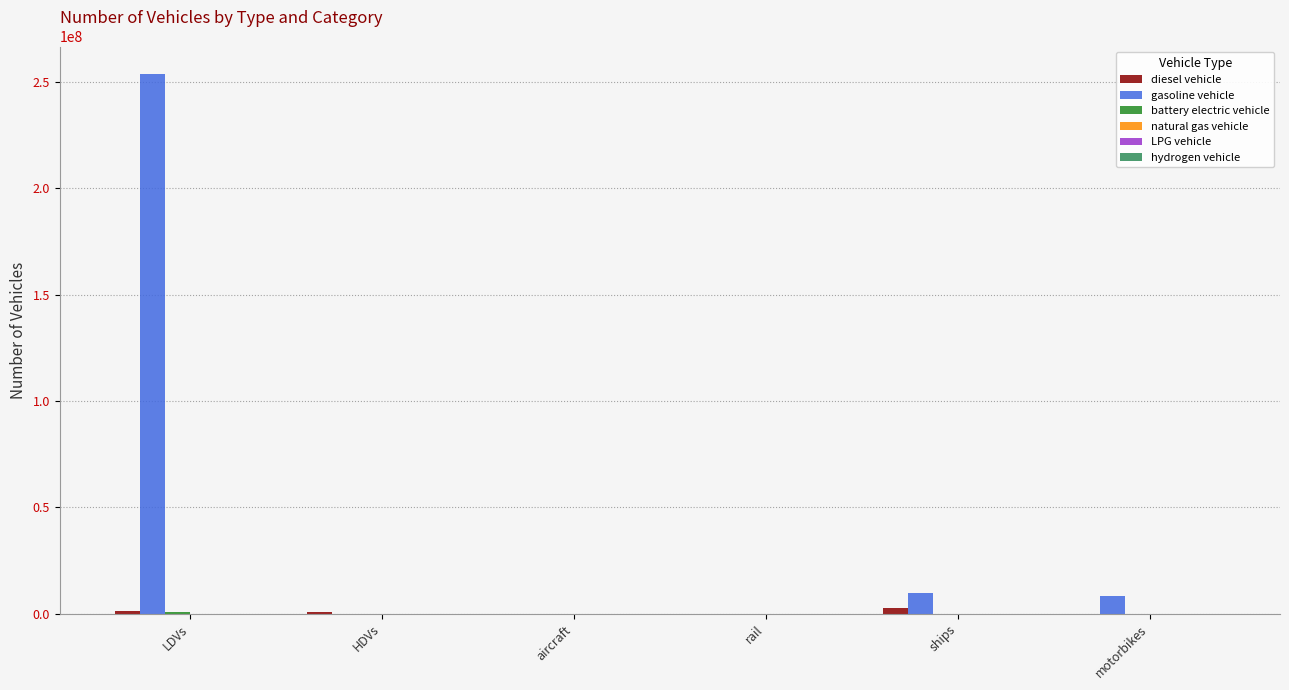

Is it true that gasoline vehicle equals 0.0 at rail?

True